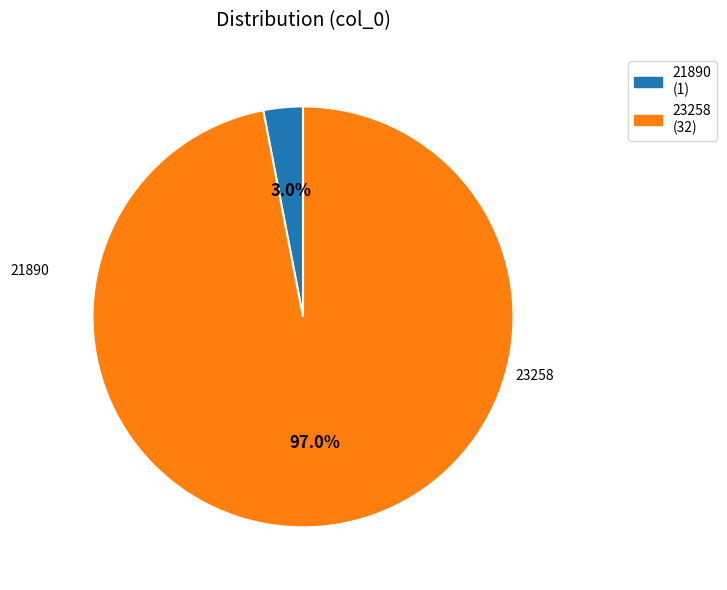

Count the number of slices in the pie.

2